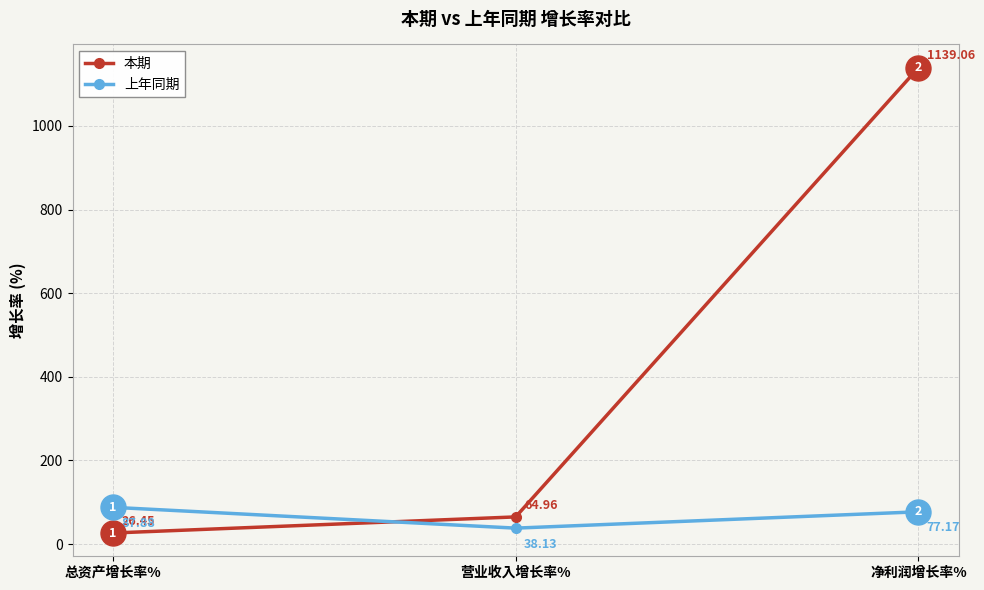

What is the value of the 本期 point at the 3rd from the left?

1139.1